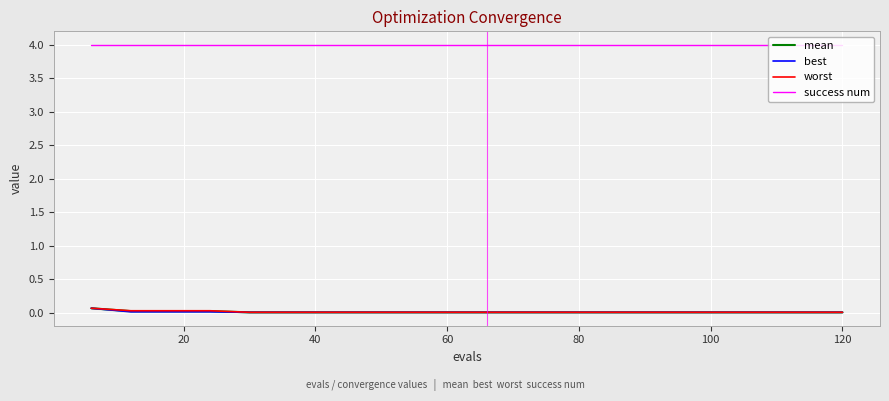

Which series has the largest total across all categories?

success num